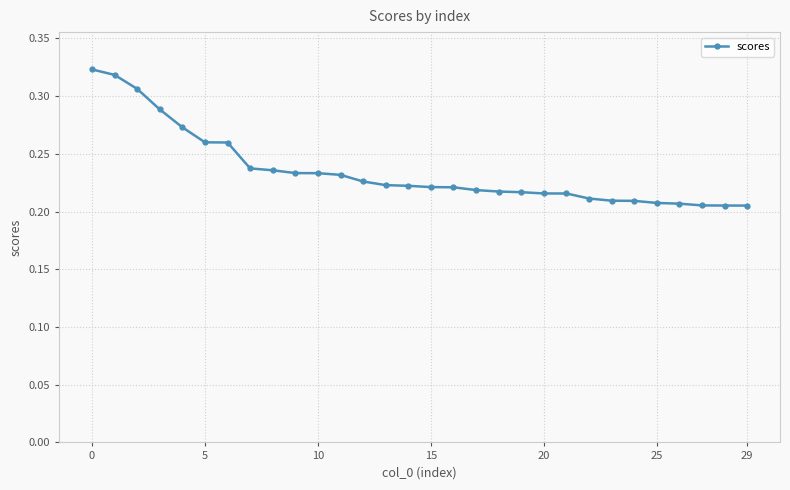

Count the values in the range 0 to 1.

30